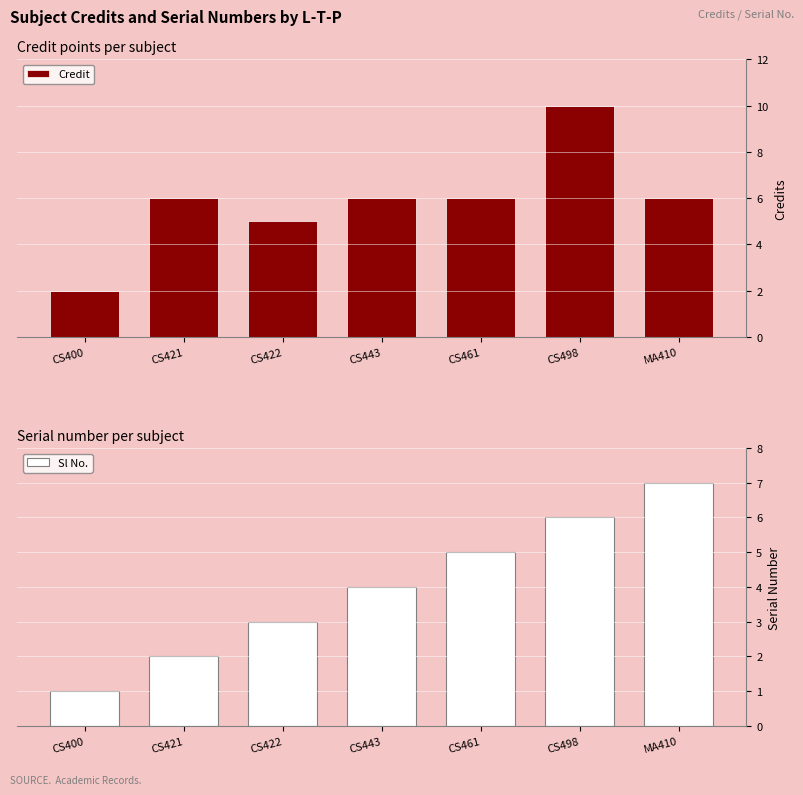

What is the sum of the Sl No. values at MA410 and CS422?

10